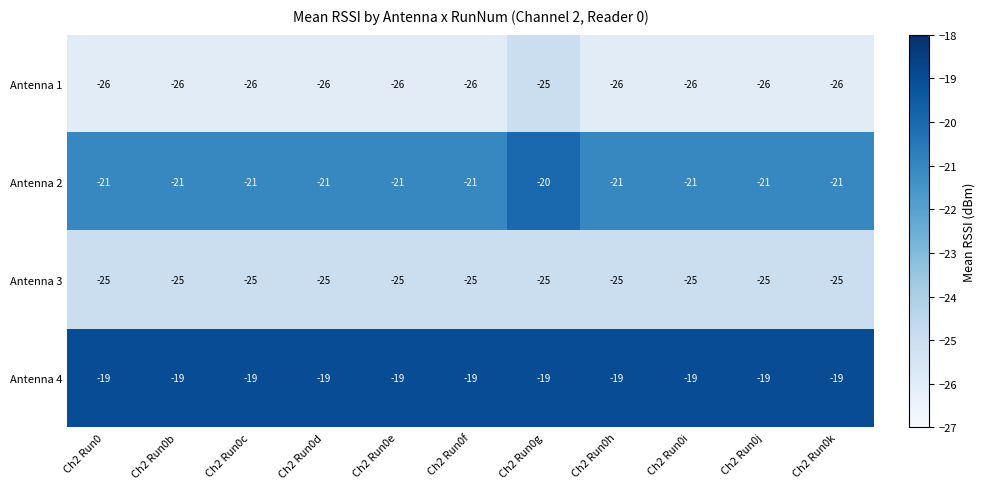

What is the sum of all Antenna 2 values?

-230